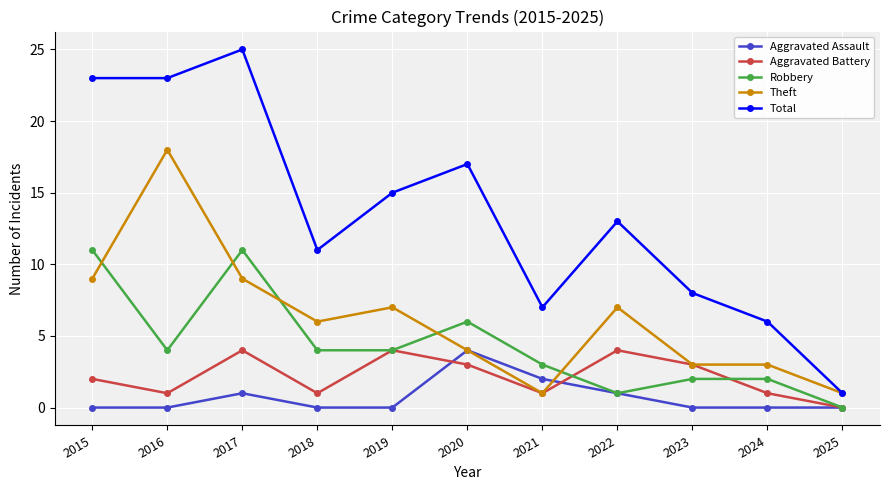

What is the total value across all series at 2018?

22